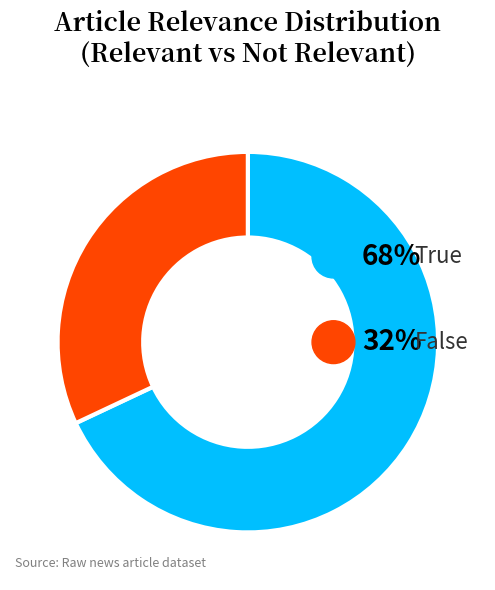

Does any single category account for the majority?

Yes